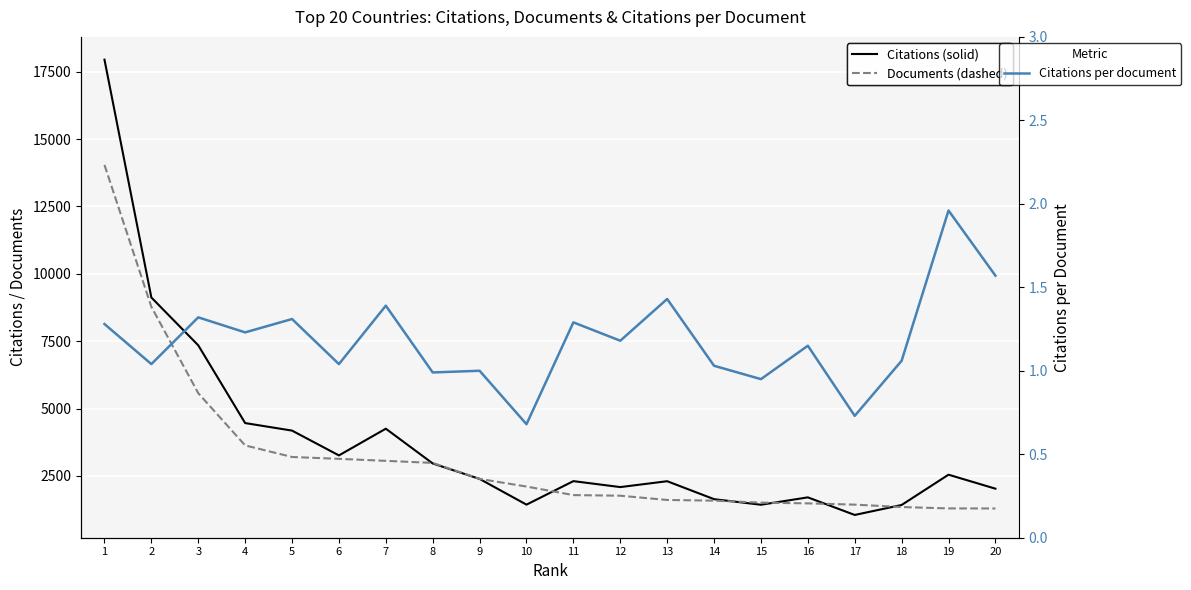

At which category does the chart reach its minimum across all series?

10